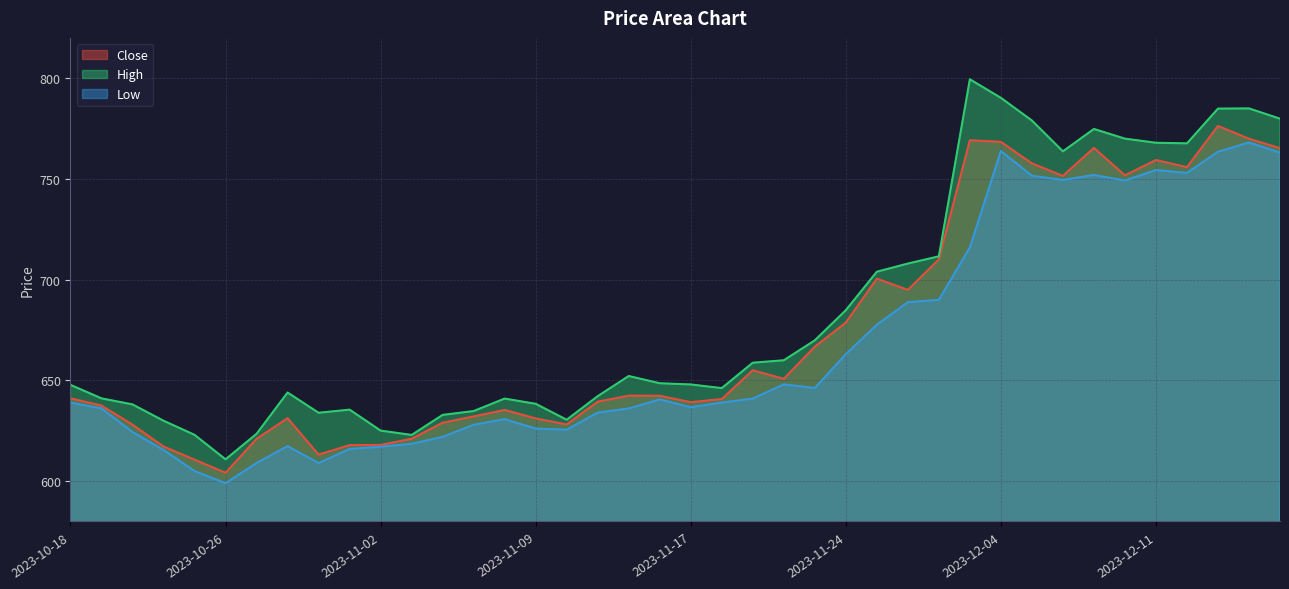

True or false: High and Close intersect in this chart.

False